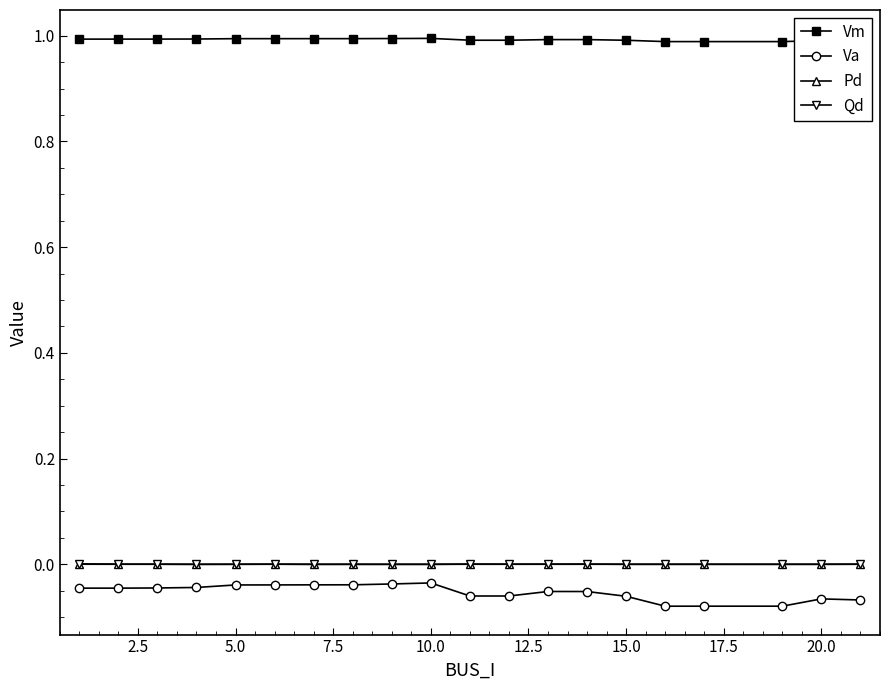

Does the chart have visible grid lines?

No